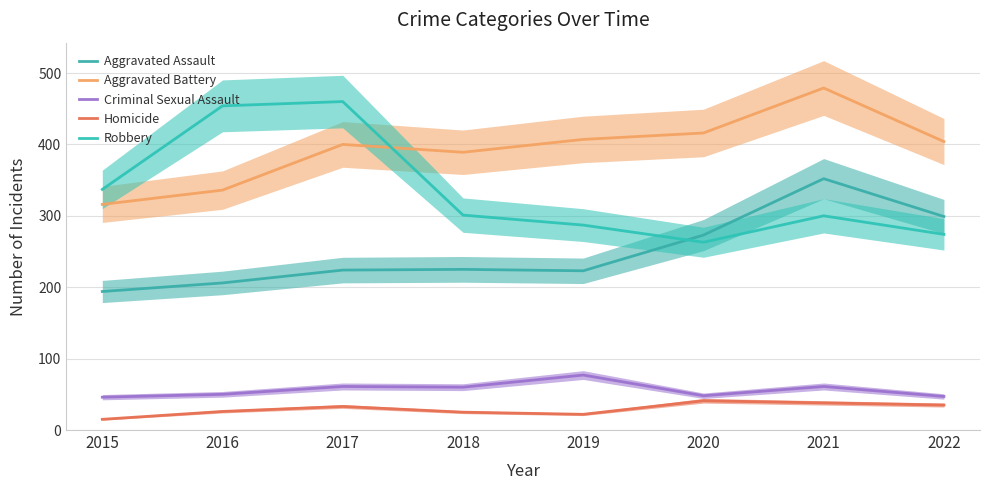

What is the total value across all series at 2020?

1041